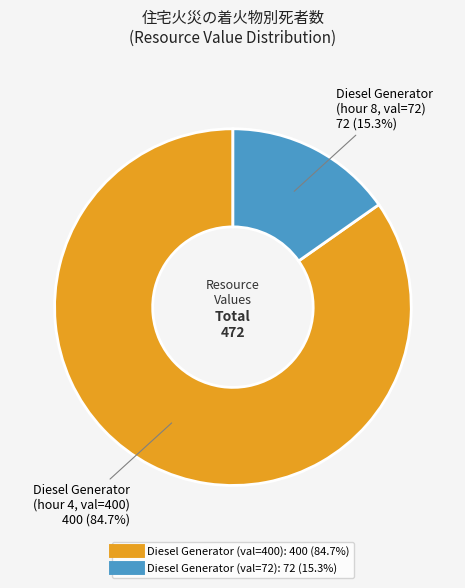

Is there any slice that represents more than half of the pie?

Yes